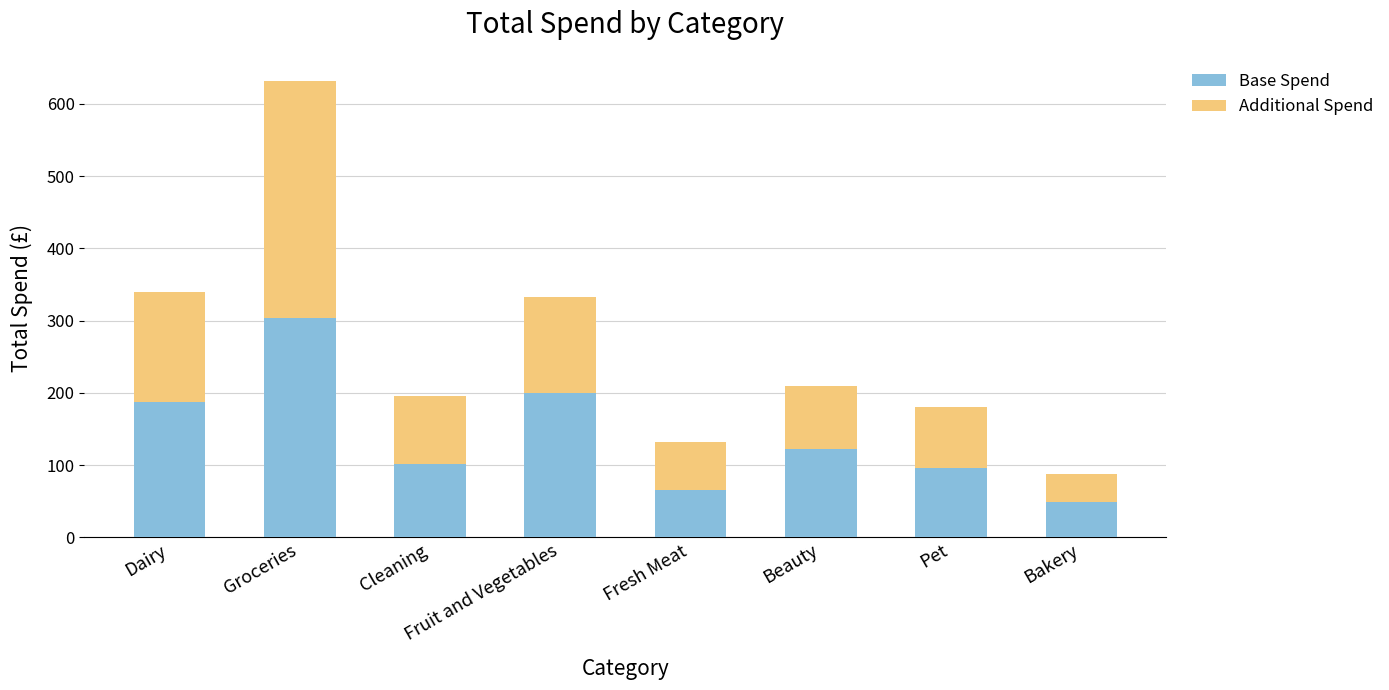

At which label does Base Spend reach its minimum?

Bakery